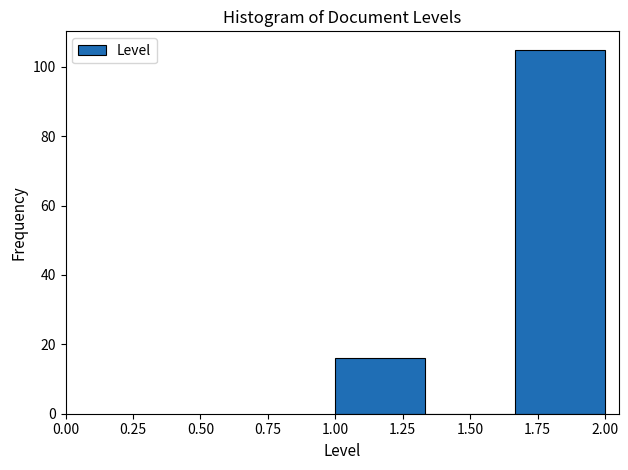

Reading left to right, list every bar in this chart as the range it spans on the x-axis followed by its height. Neither the bar edges nor the heights are printed on the chart, so give them approximately, as read against the axes.

1.00 to 1.35: 16
1.35 to 1.65: 0
1.65 to 2.00: 106